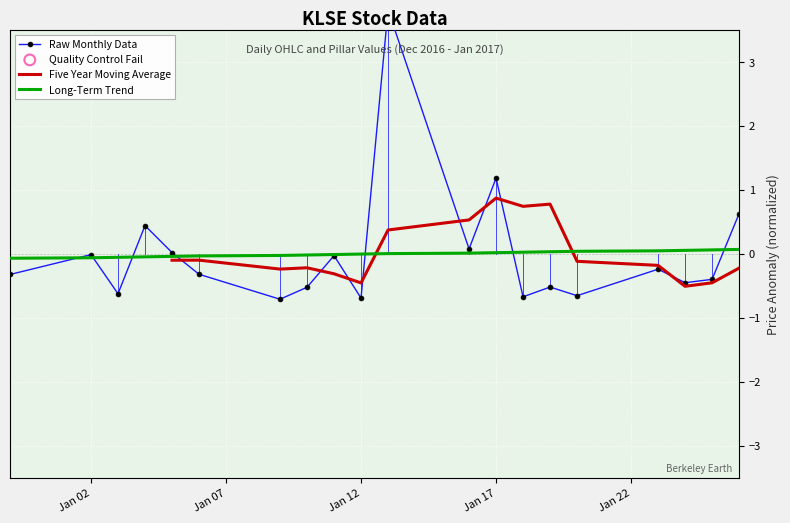

At how many categories does at least one series exceed 0?

12